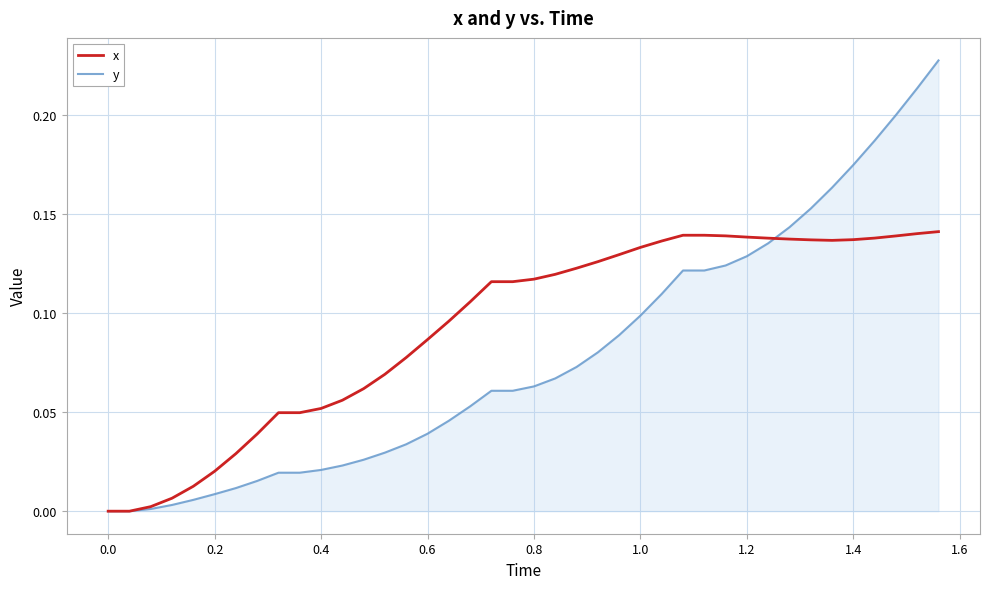

Rank the series by their maximum value, from highest to lowest.

y, x